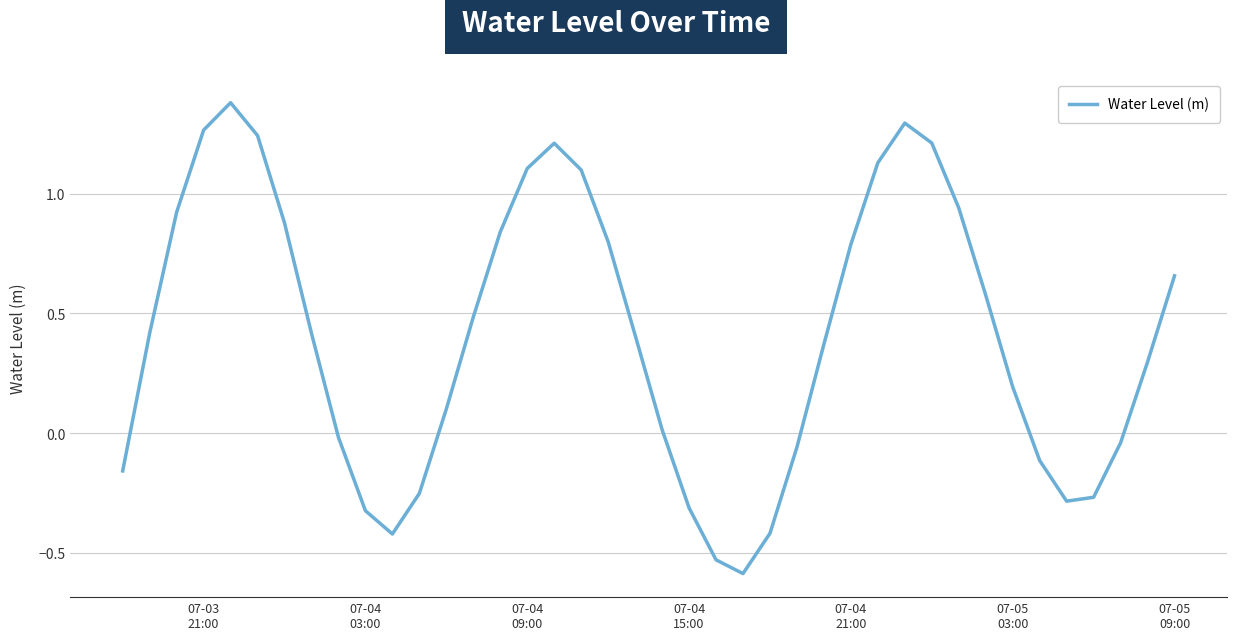

What is the difference between the maximum and minimum values?

2.0